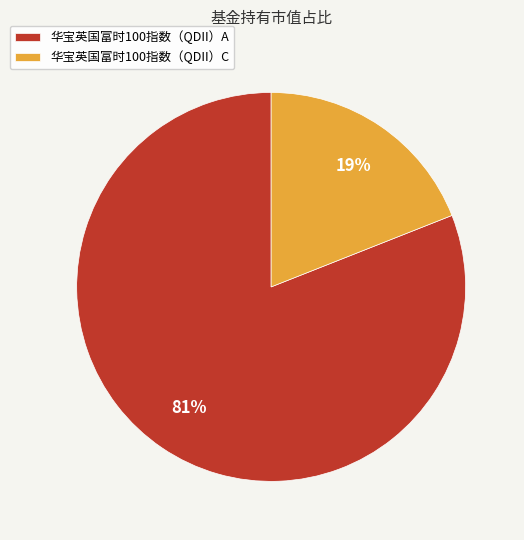

Rank the categories by value from lowest to highest.

华宝英国富时100指数（QDII）C, 华宝英国富时100指数（QDII）A